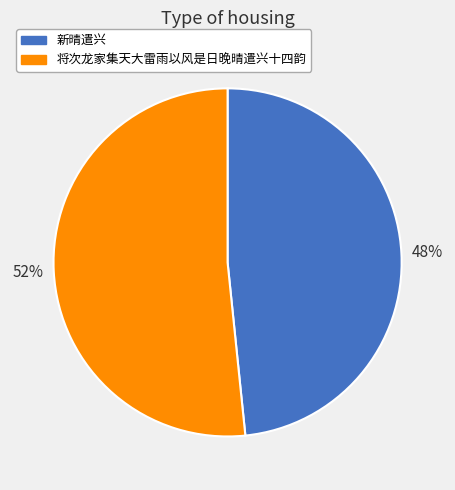

Between 将次龙家集天大雷雨以风是日晚晴遣兴十四韵 and 新晴遣兴, which is larger?

将次龙家集天大雷雨以风是日晚晴遣兴十四韵